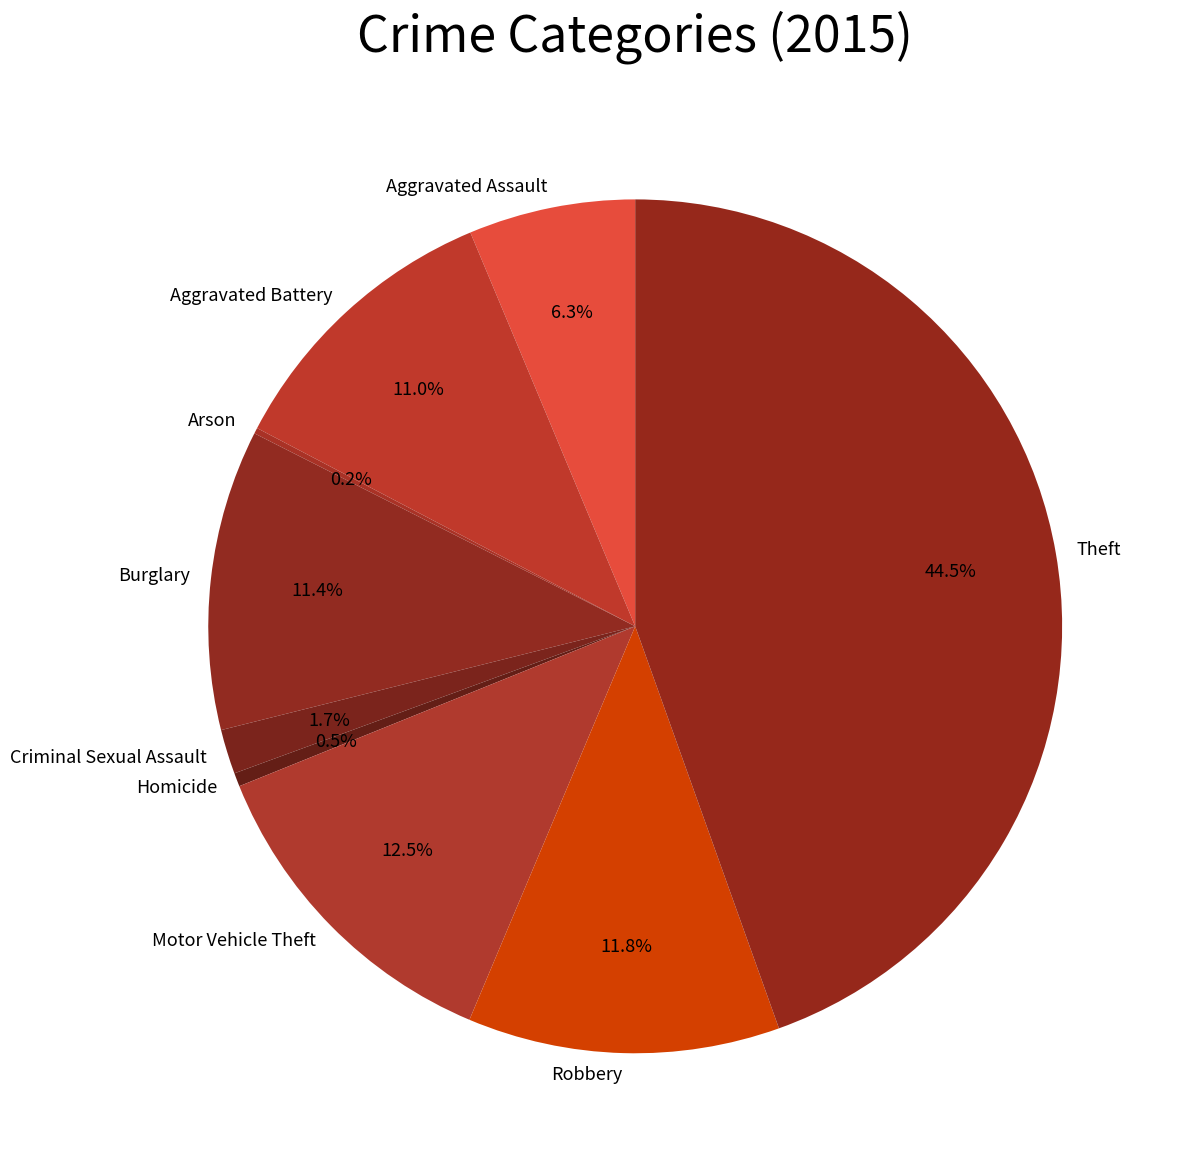

What is the largest slice in the pie chart?

Theft